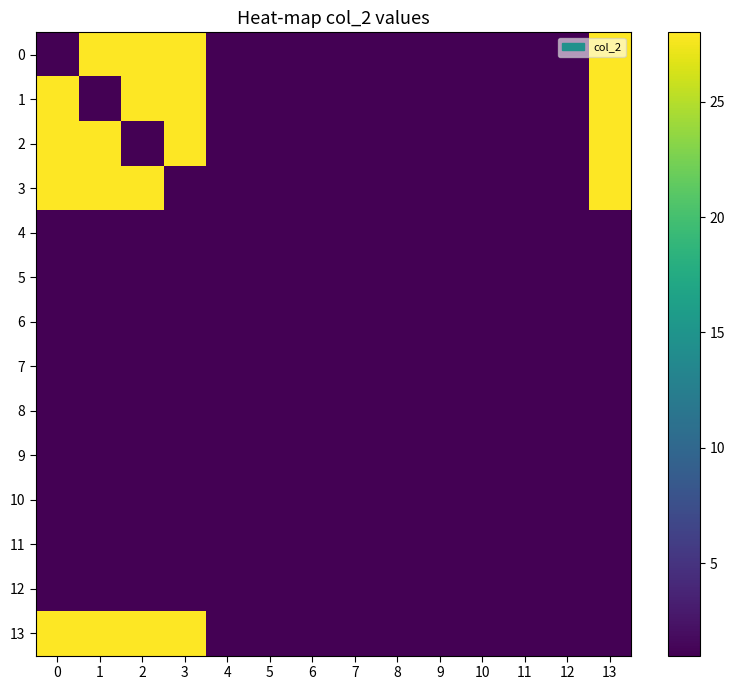

List the series in order of their peak value, highest first.

0, 1, 2, 3, 13, 4, 5, 6, 7, 8, 9, 10, 11, 12